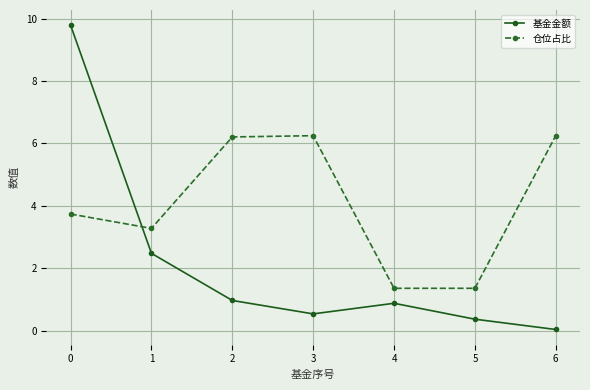

True or false: 仓位占比 has a value of 1.4 at 5.

True